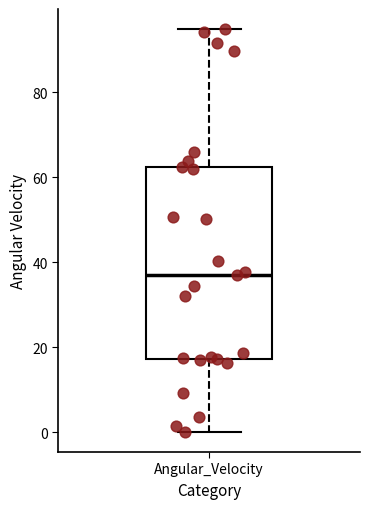

Read this box plot against the y-axis: the position of the median line, the range covered by the box, and the ends of both whiskers. The values are not printed on the chart, so give them approximately, as read against the axis.

median 36, box 18 to 62, whiskers 0 to 94